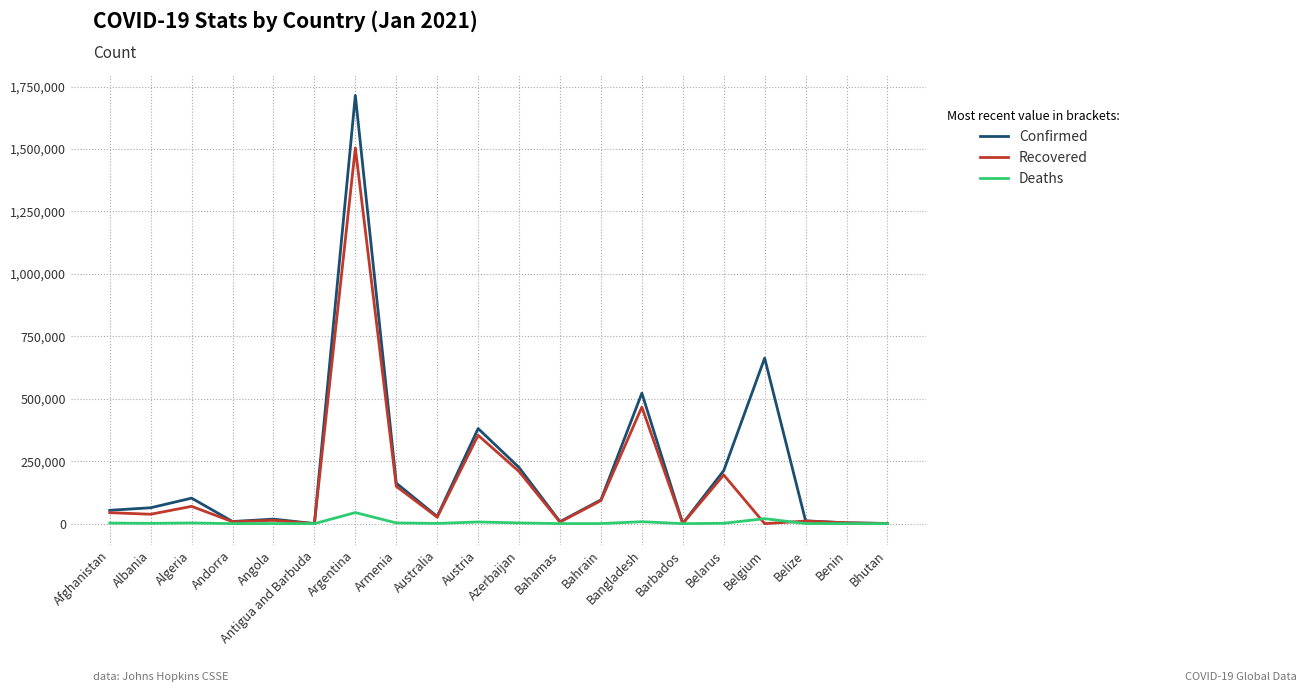

What is the sum of the Deaths values at Armenia and Belarus?

4446